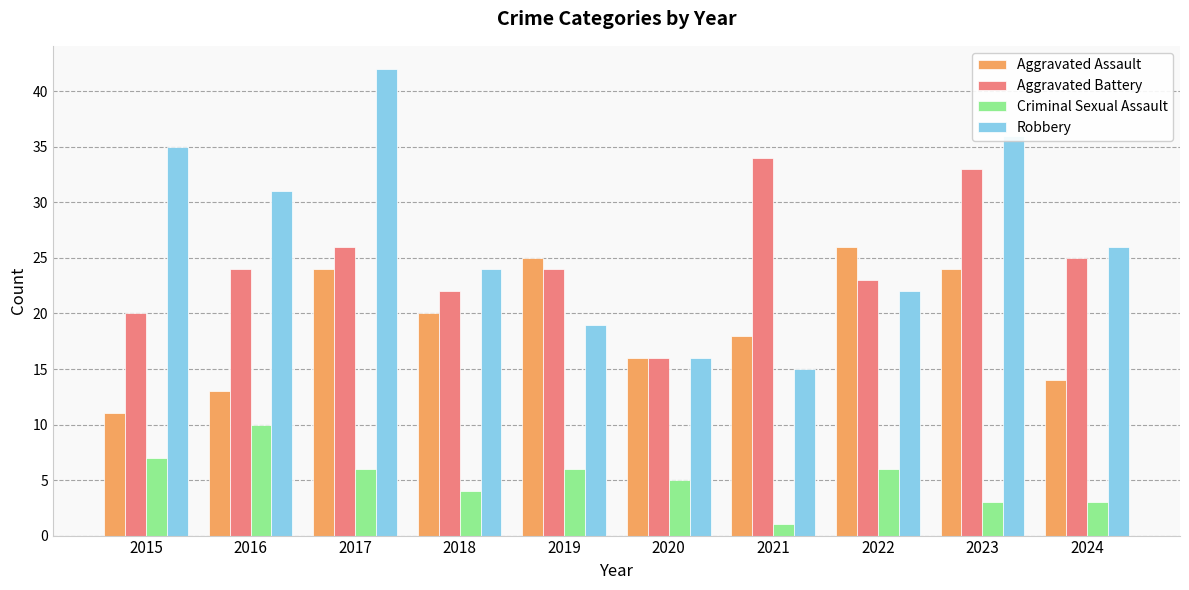

What is the value of the Robbery bar at the 8th from the left?

22